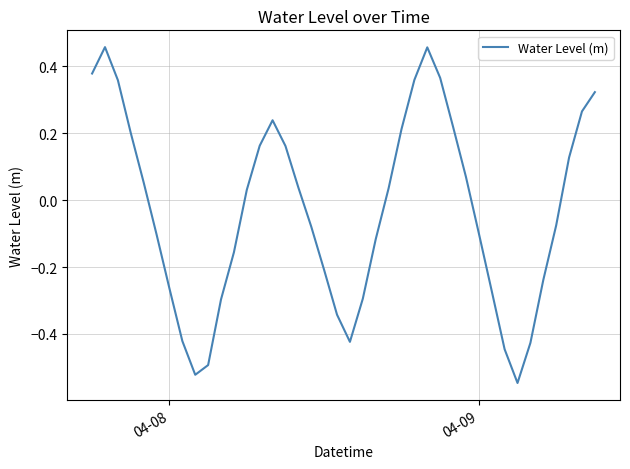

What is the difference between the maximum and minimum values?

1.0